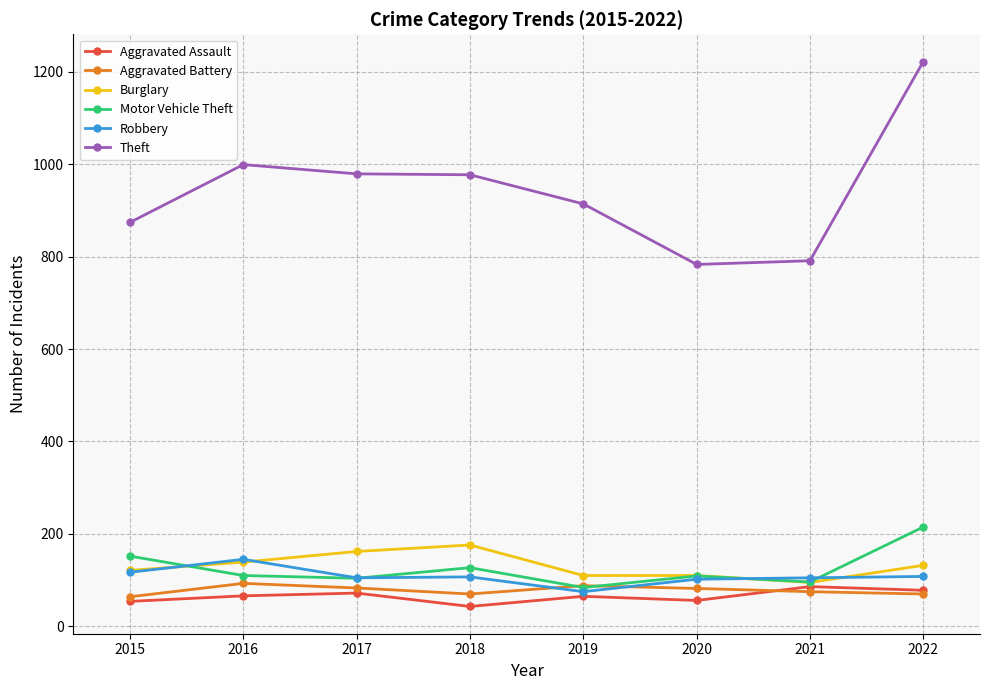

True or false: Aggravated Assault has more than 0 points higher than both neighbors.

True